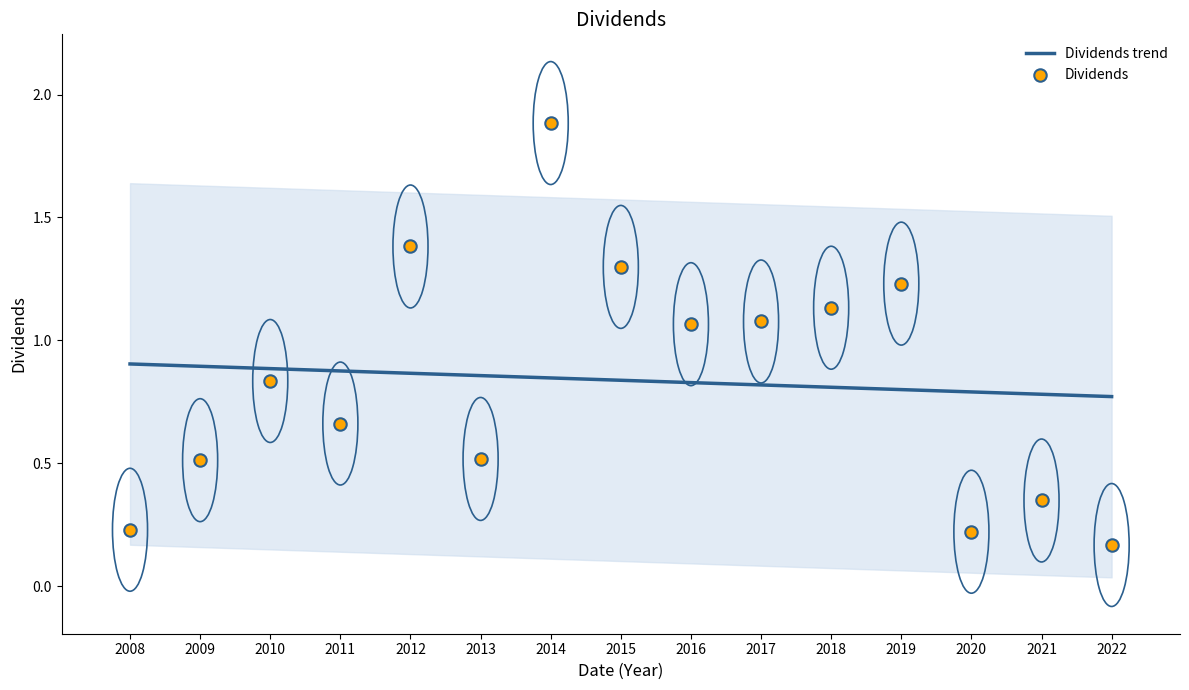

Which series has the widest spread of Y values?

Dividends